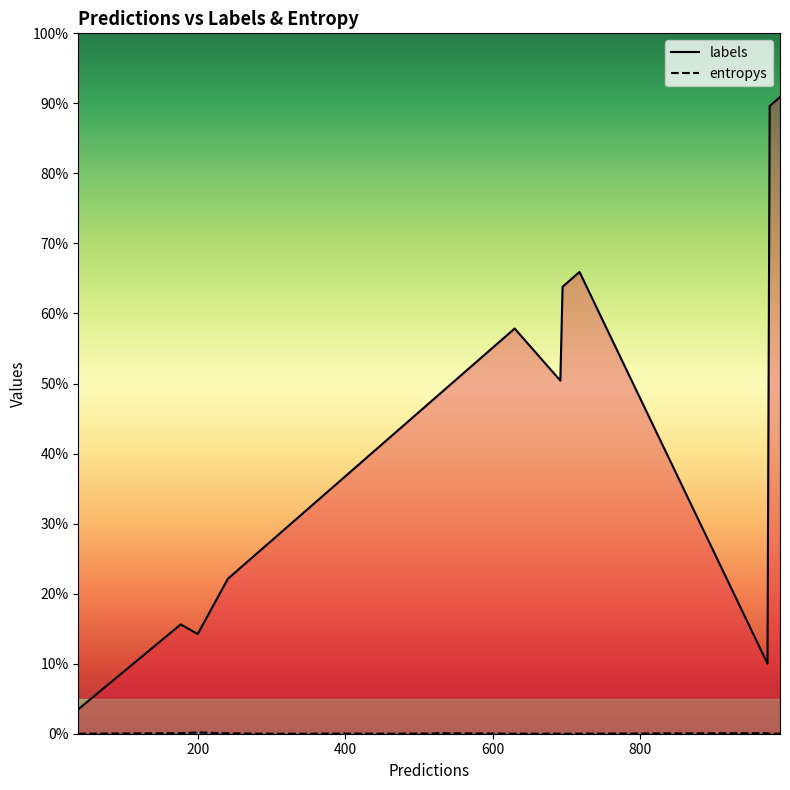

Where is labels nearest to the value 514?

13